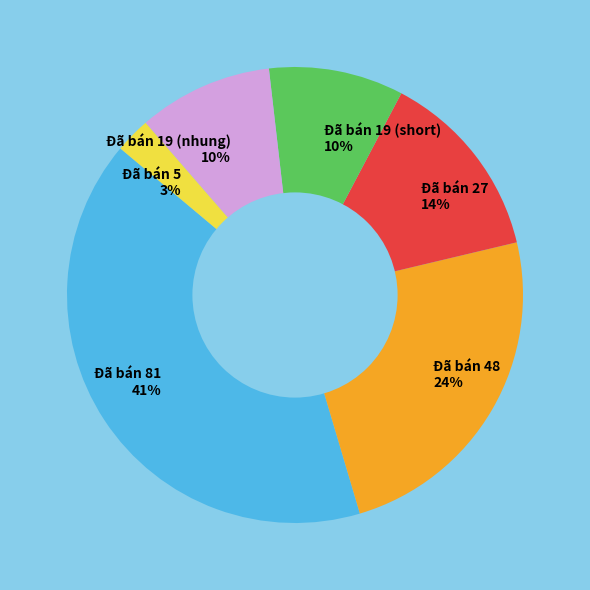

Which slice is the smallest?

Đã bán 5